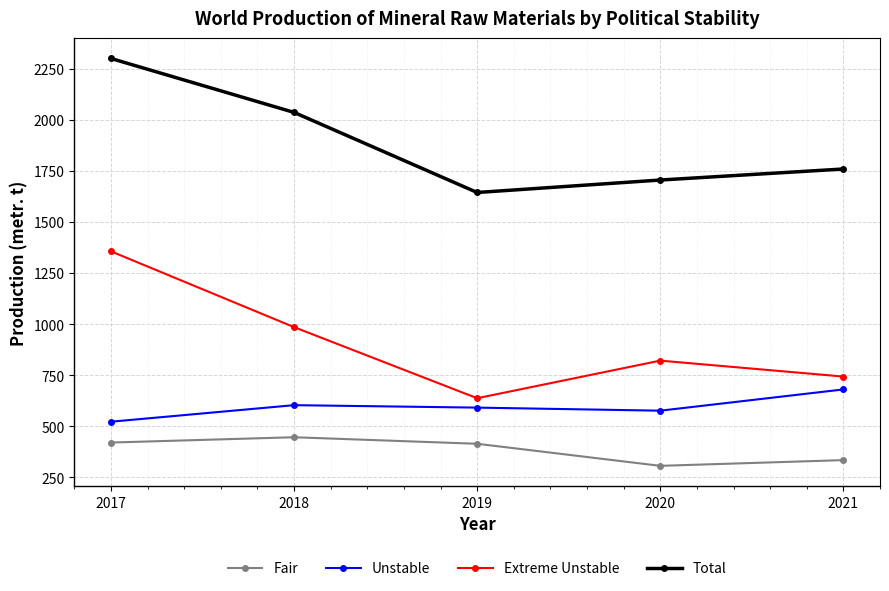

Where is the first local minimum for Extreme Unstable?

2019